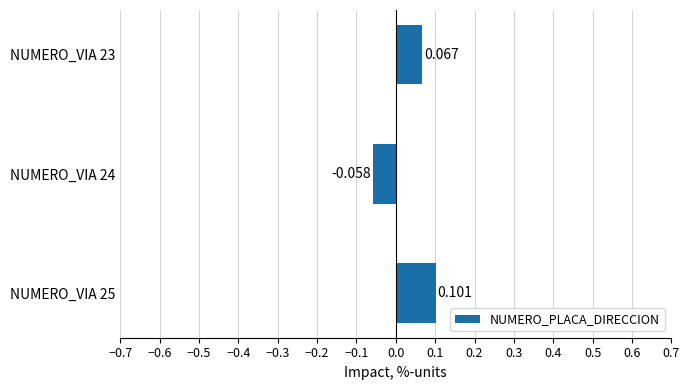

How many negative values are there?

1